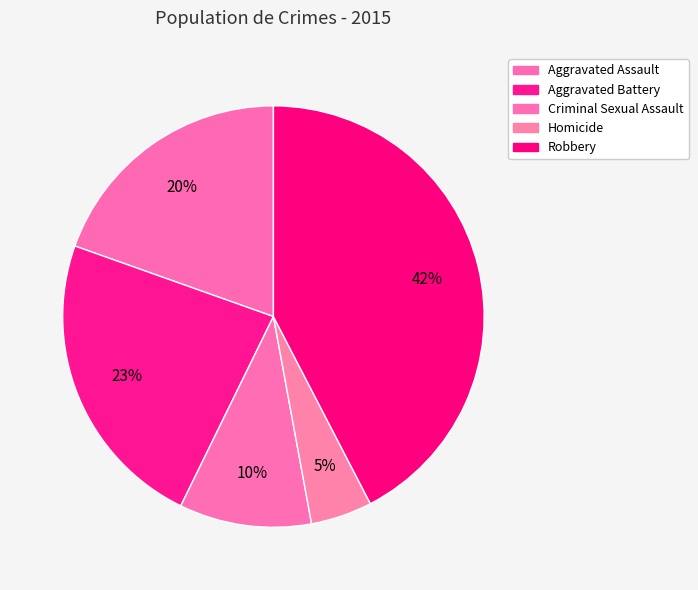

How many segments does this pie chart have?

5